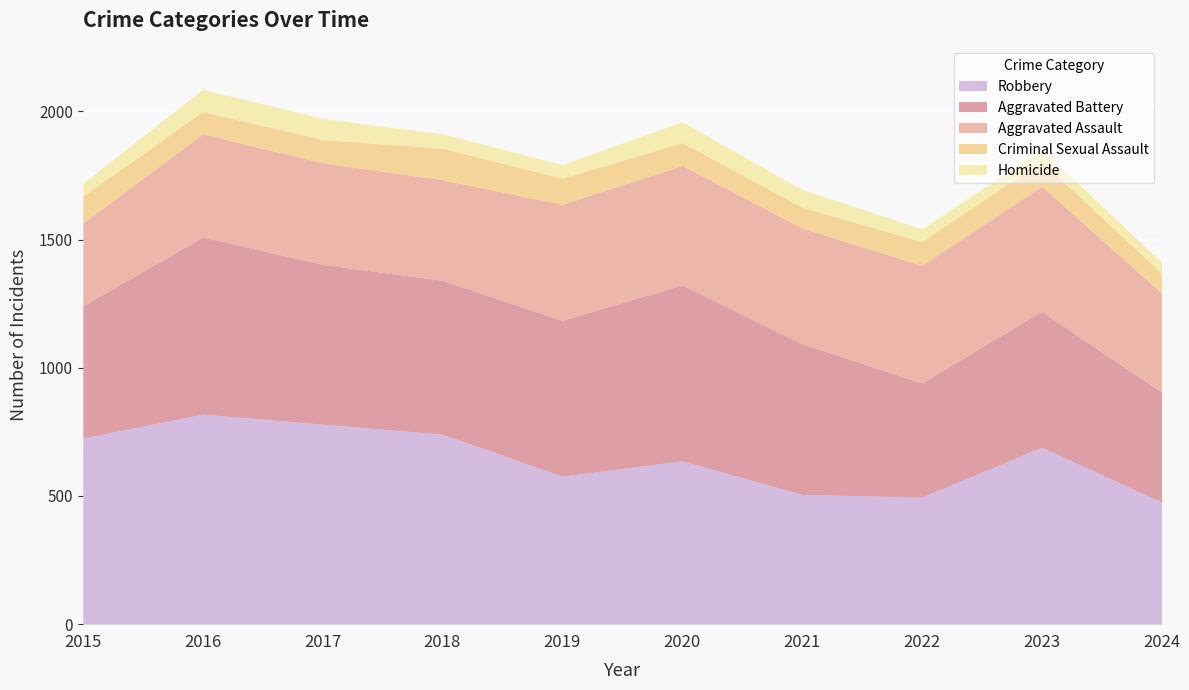

At which category does Homicide reach its first local valley?

2019